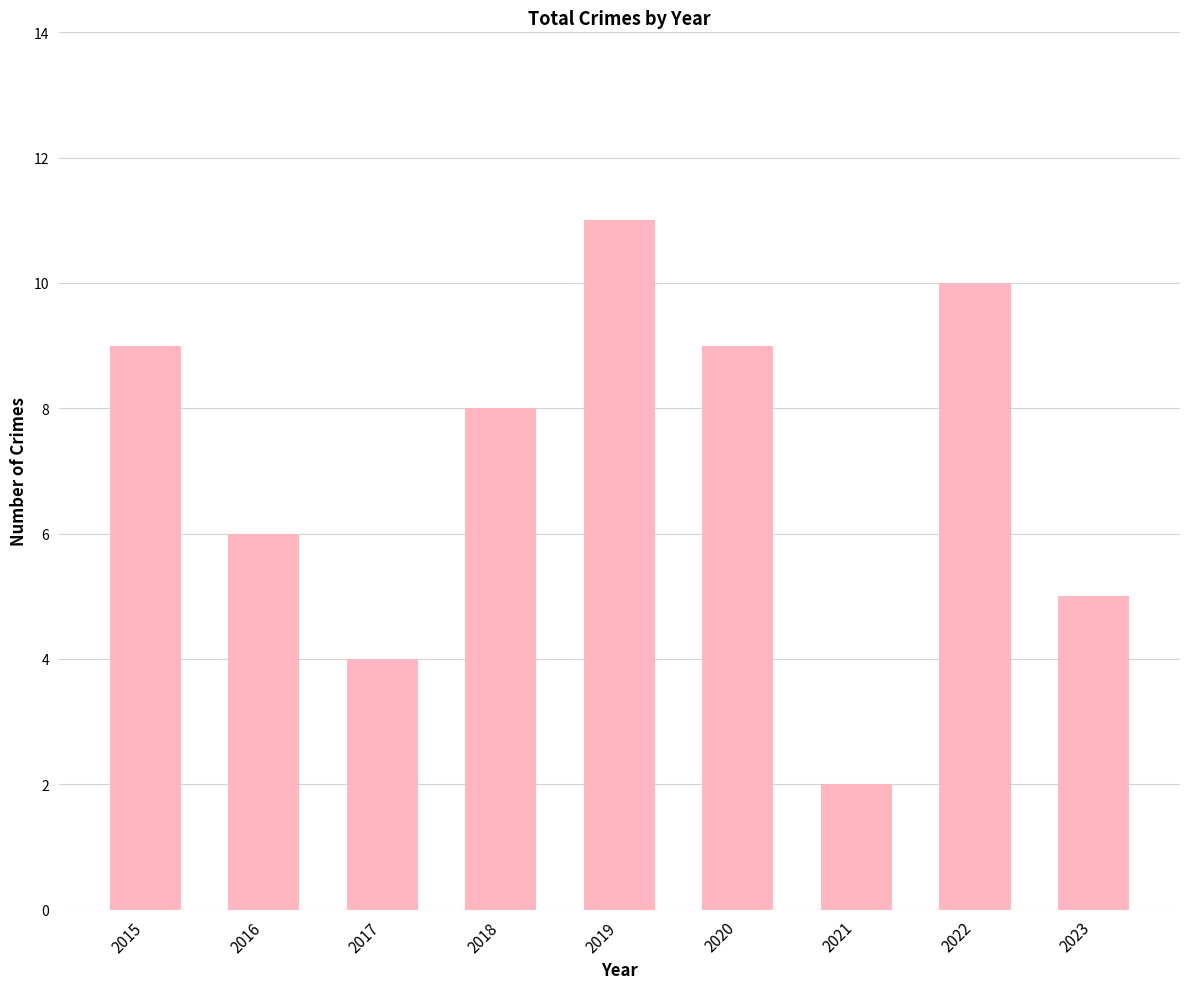

Reading right to left, transcribe all the data shown in this chart.

5	10	2	9	11	8	4	6	9